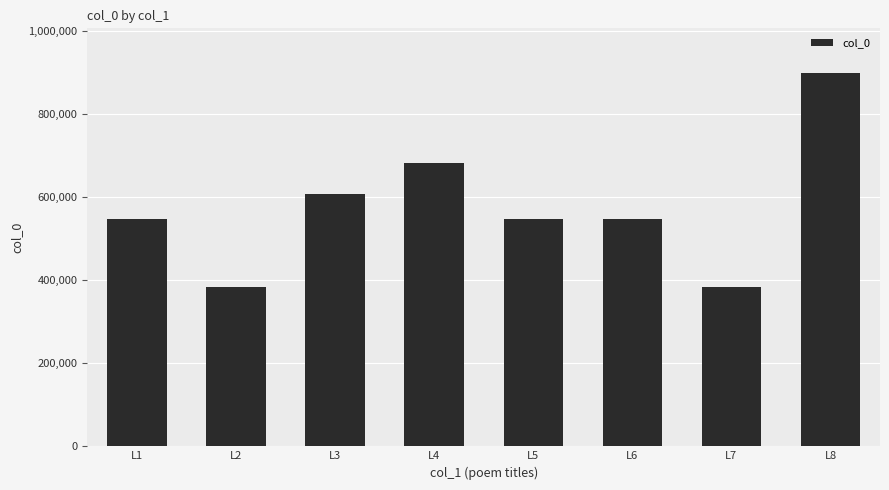

At which label is the value closest to 640786?

L3